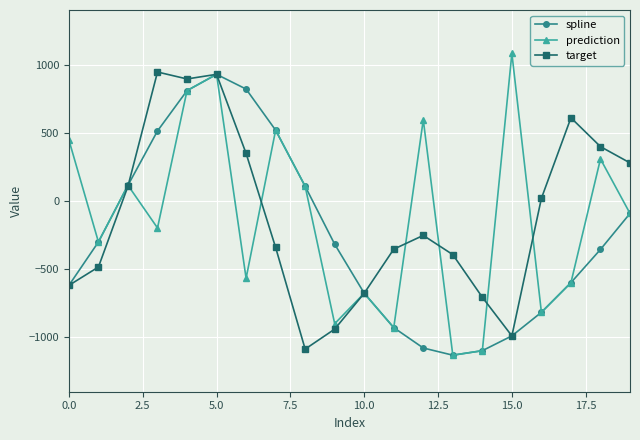

How many interior local valleys does the prediction series have?

7